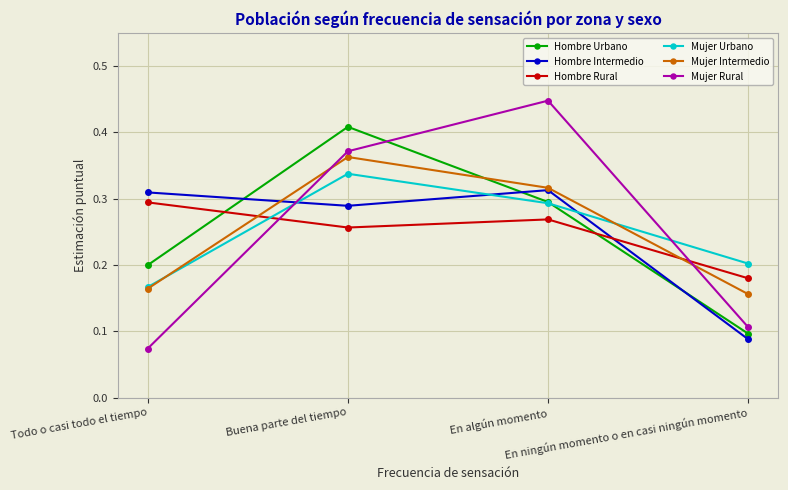

What is the label of the 2nd point from the right?

En algún momento